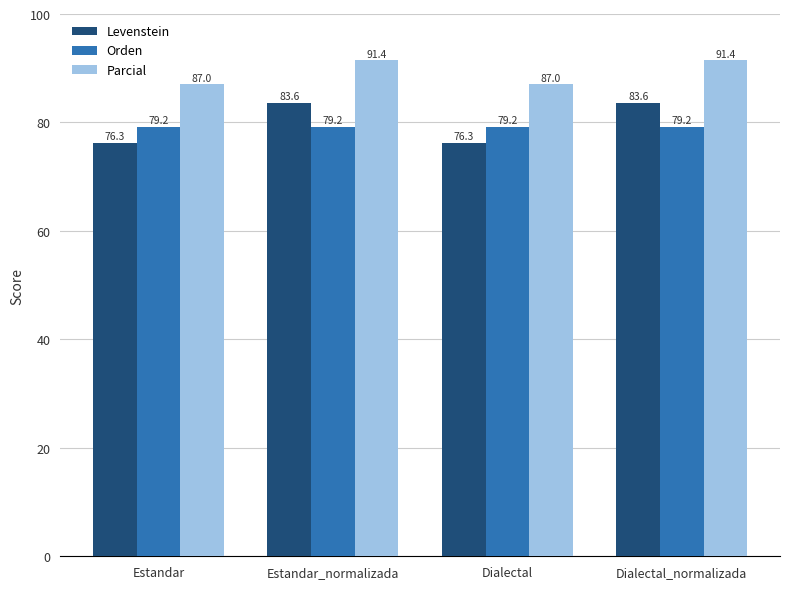

Between Estandar_normalizada and Dialectal, which series saw the biggest shift?

Levenstein